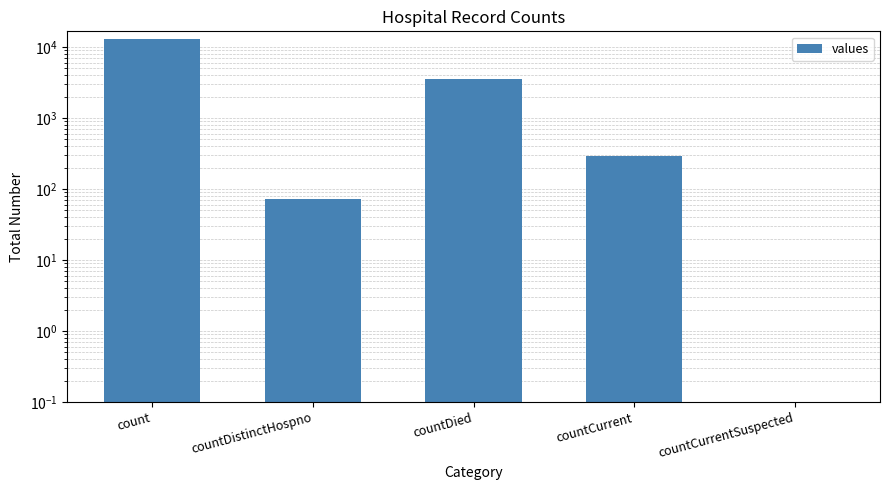

Does the chart contain stacked bars?

No